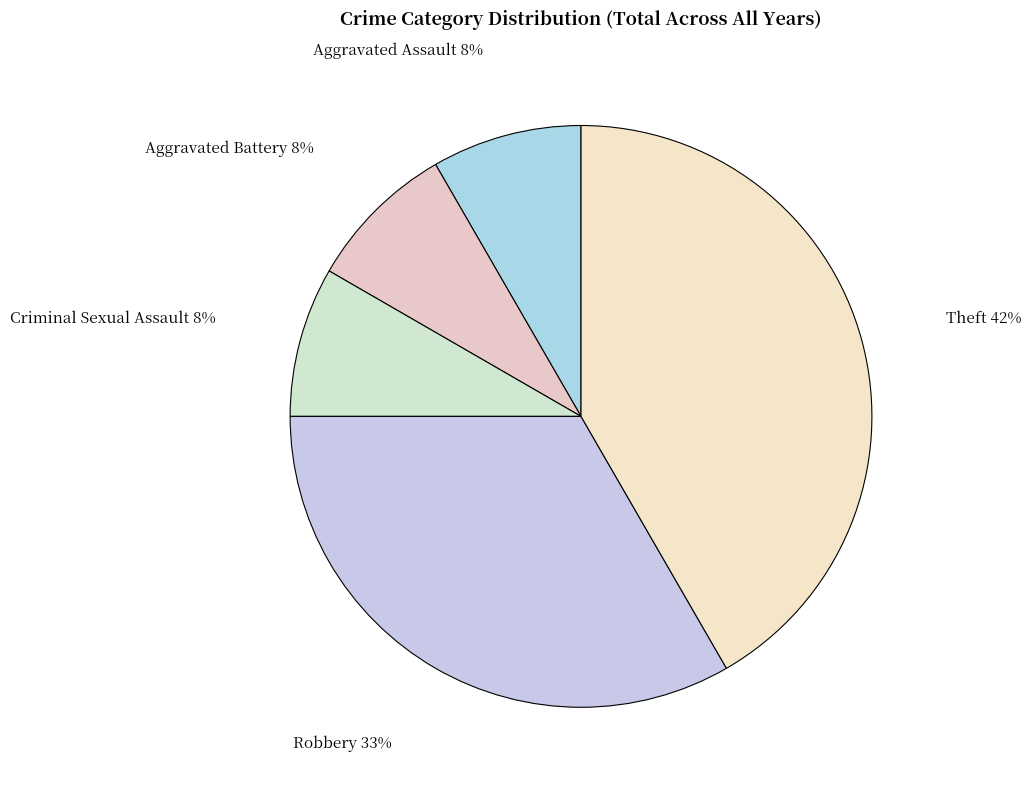

Is there a majority slice in this chart?

No